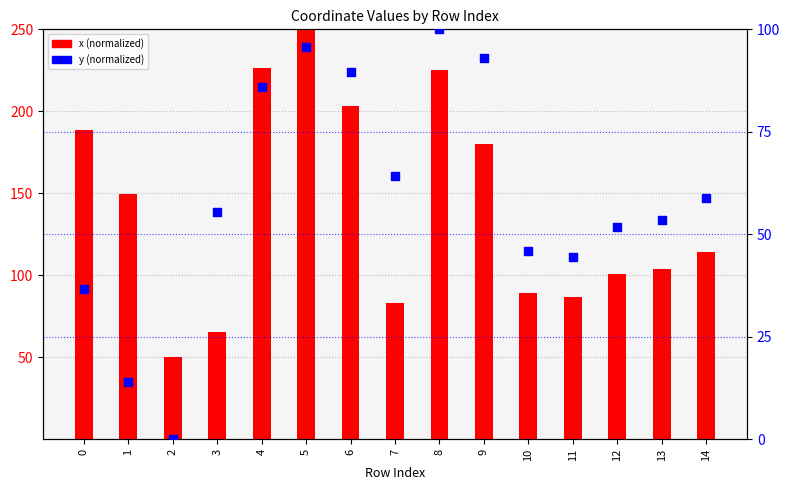

Which series has the largest Y range (max minus min)?

x (normalized)